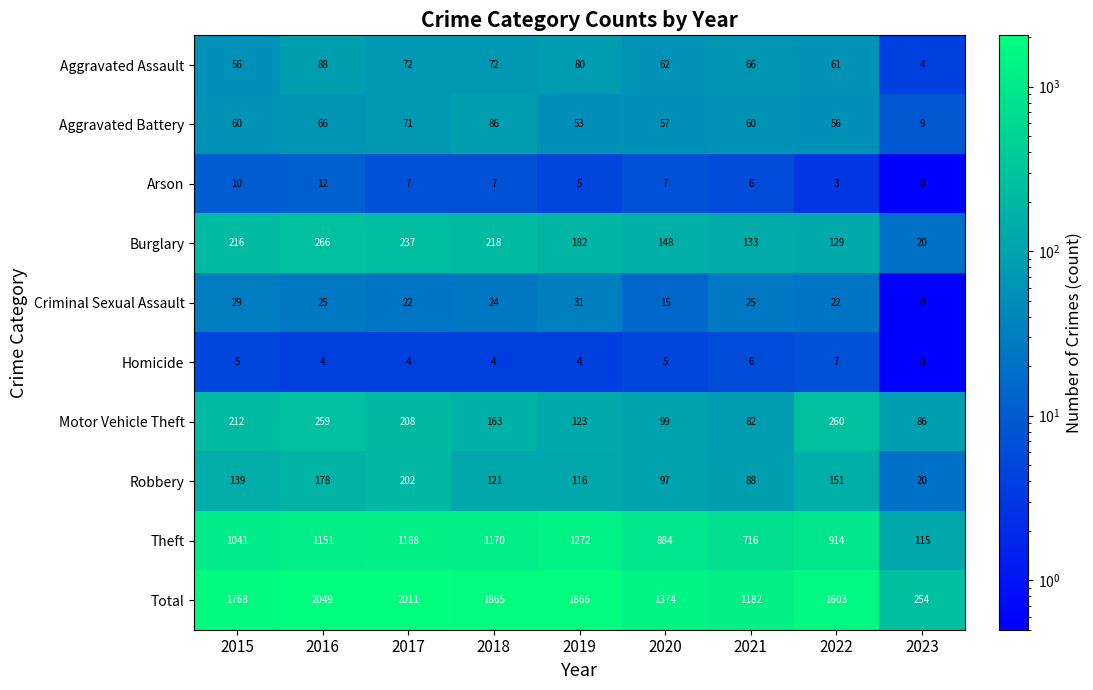

The Robbery series shows 207 at 2015. True or false?

False